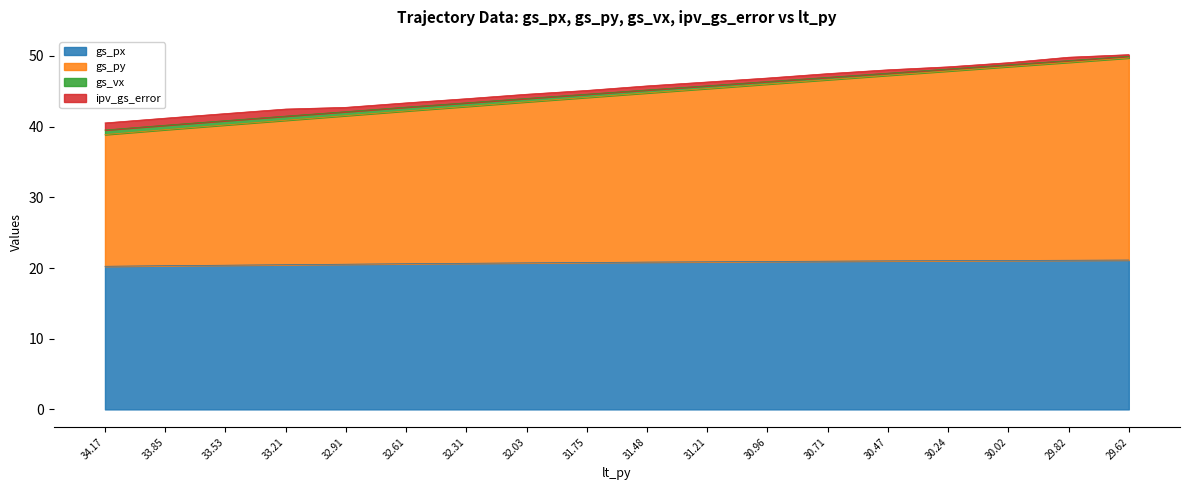

True or false: gs_py and gs_vx cross at least once.

False